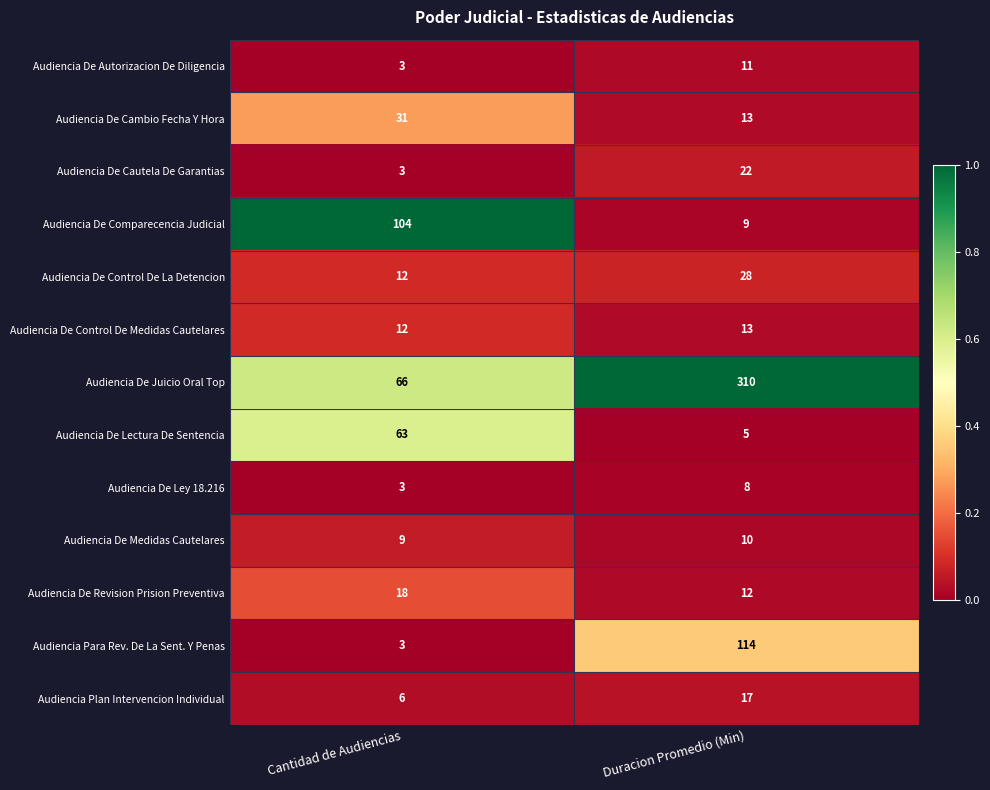

Reading left to right, transcribe all the data shown in this chart.

Audiencia De Autorizacion De Diligencia: Cantidad de Audiencias=3	Duracion Promedio (Min)=11
Audiencia De Cambio Fecha Y Hora: Cantidad de Audiencias=31	Duracion Promedio (Min)=13
Audiencia De Cautela De Garantias: Cantidad de Audiencias=3	Duracion Promedio (Min)=22
Audiencia De Comparecencia Judicial: Cantidad de Audiencias=104	Duracion Promedio (Min)=9
Audiencia De Control De La Detencion: Cantidad de Audiencias=12	Duracion Promedio (Min)=28
Audiencia De Control De Medidas Cautelares: Cantidad de Audiencias=12	Duracion Promedio (Min)=13
Audiencia De Juicio Oral Top: Cantidad de Audiencias=66	Duracion Promedio (Min)=310
Audiencia De Lectura De Sentencia: Cantidad de Audiencias=63	Duracion Promedio (Min)=5
Audiencia De Ley 18.216: Cantidad de Audiencias=3	Duracion Promedio (Min)=8
Audiencia De Medidas Cautelares: Cantidad de Audiencias=9	Duracion Promedio (Min)=10
Audiencia De Revision Prision Preventiva: Cantidad de Audiencias=18	Duracion Promedio (Min)=12
Audiencia Para Rev. De La Sent. Y Penas: Cantidad de Audiencias=3	Duracion Promedio (Min)=114
Audiencia Plan Intervencion Individual: Cantidad de Audiencias=6	Duracion Promedio (Min)=17